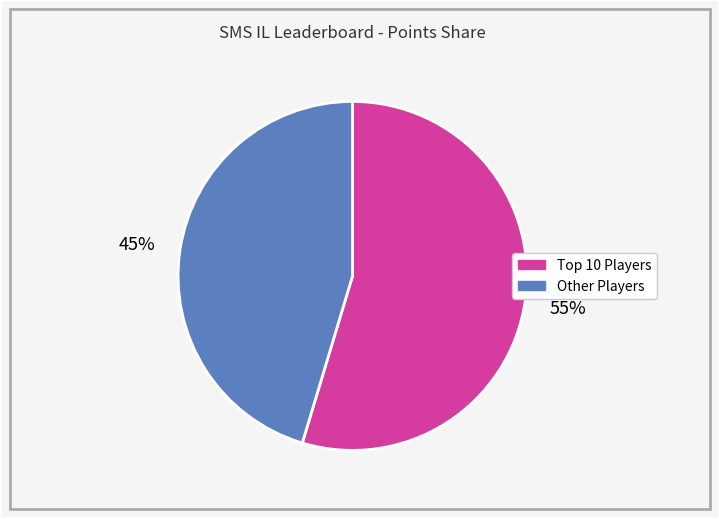

Count the number of slices in the pie.

2